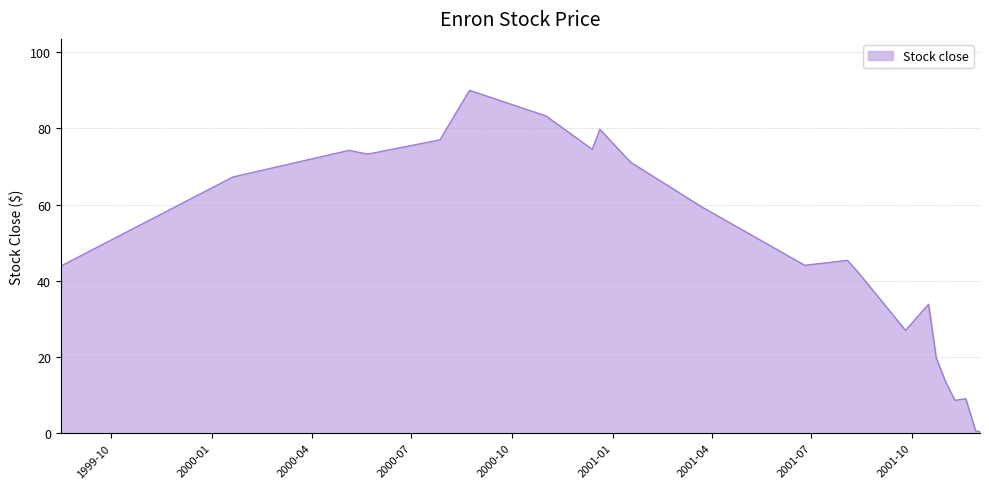

What is the difference between the maximum and minimum values?

89.6